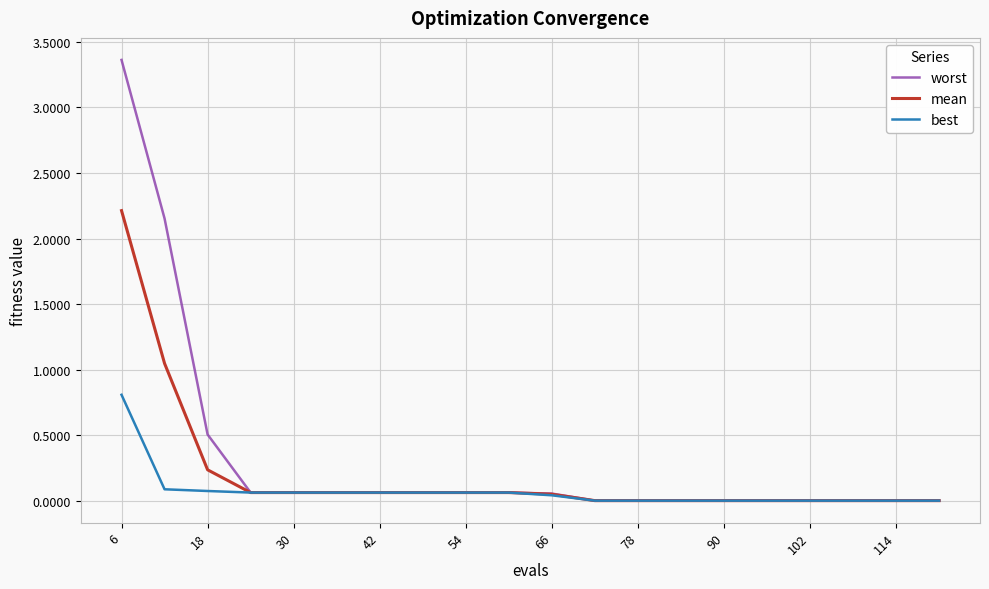

List the series in order of their peak value, lowest first.

best, mean, worst